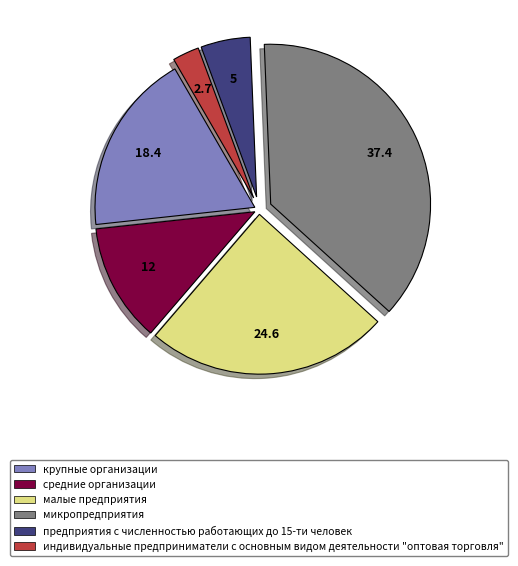

How many segments does this pie chart have?

6